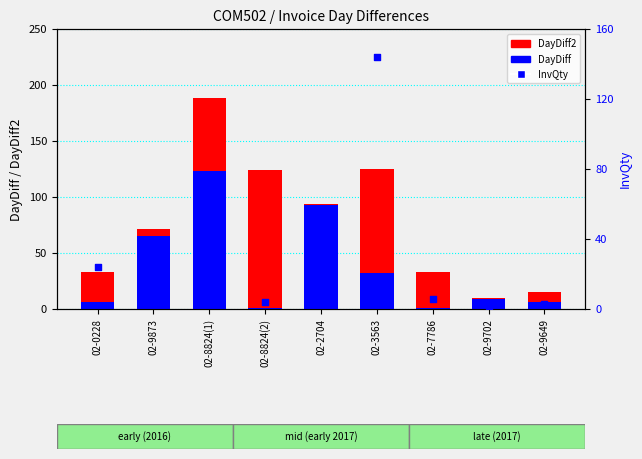

What are all the series names shown in the legend?

DayDiff2, DayDiff, InvQty